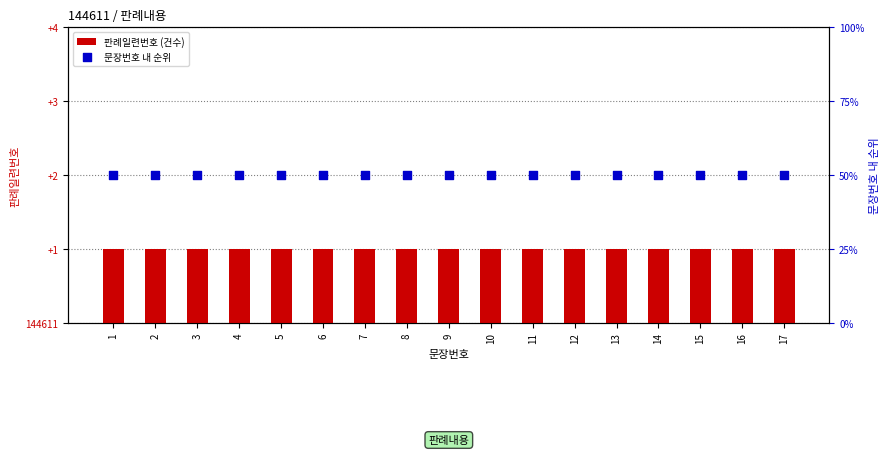

Which series has the largest total across all categories?

문장번호 내 순위